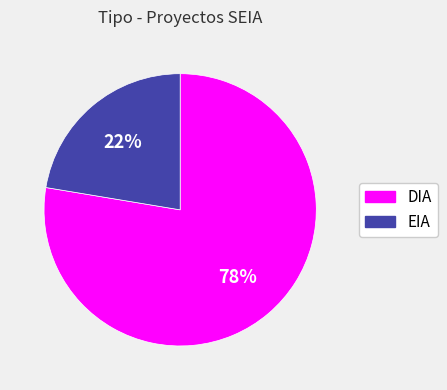

Which slice is the smallest?

EIA